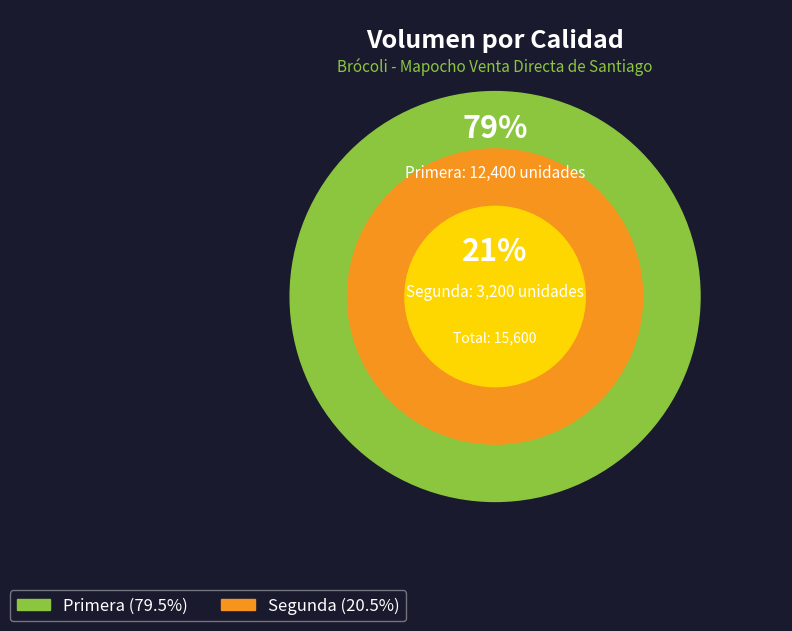

Is there any slice that represents more than half of the pie?

Yes